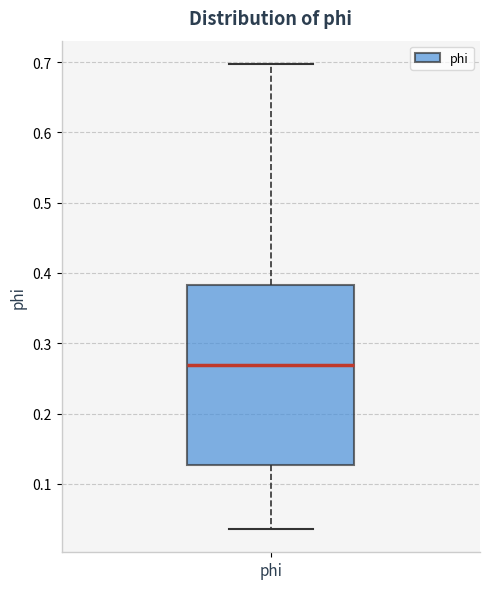

Where is the upper edge of the box for phi on the y-axis? The values are not printed on the chart, so give them approximately, as read against the axis.

0.38